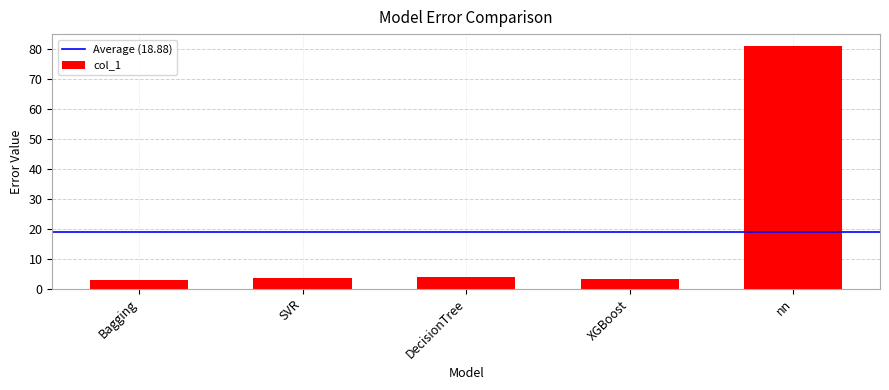

What is the label of the 3rd bar from the left?

DecisionTree